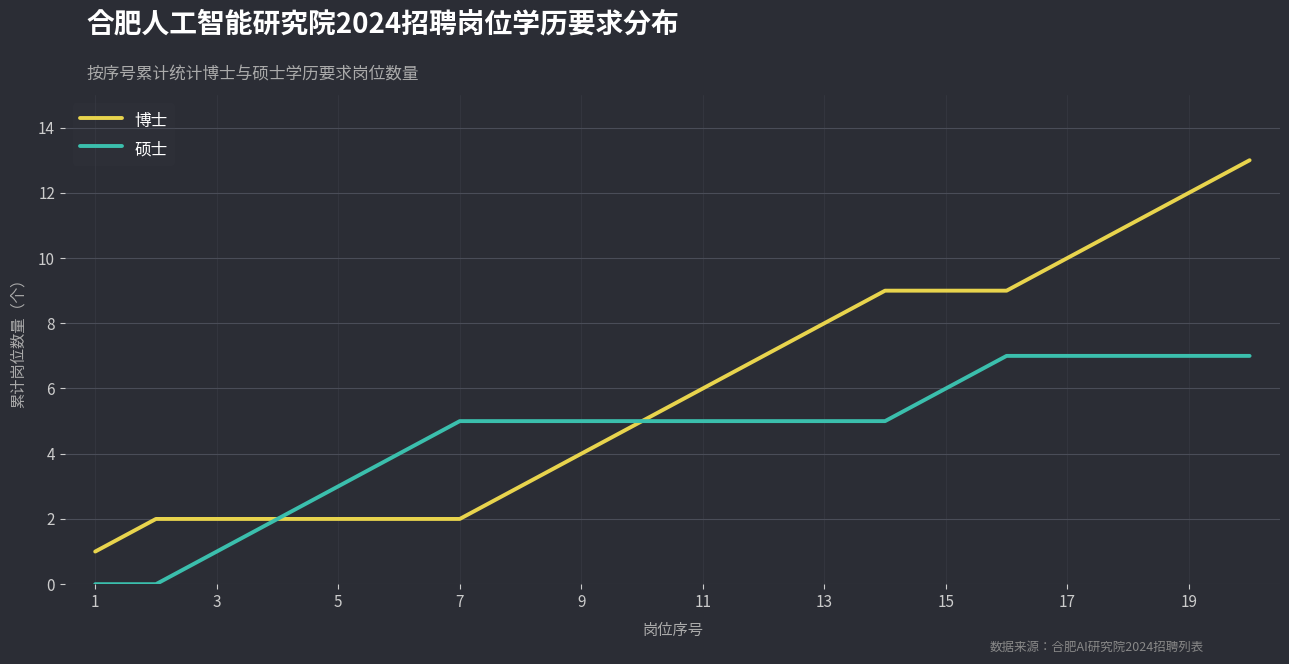

Rank the series by their maximum value, from highest to lowest.

博士, 硕士